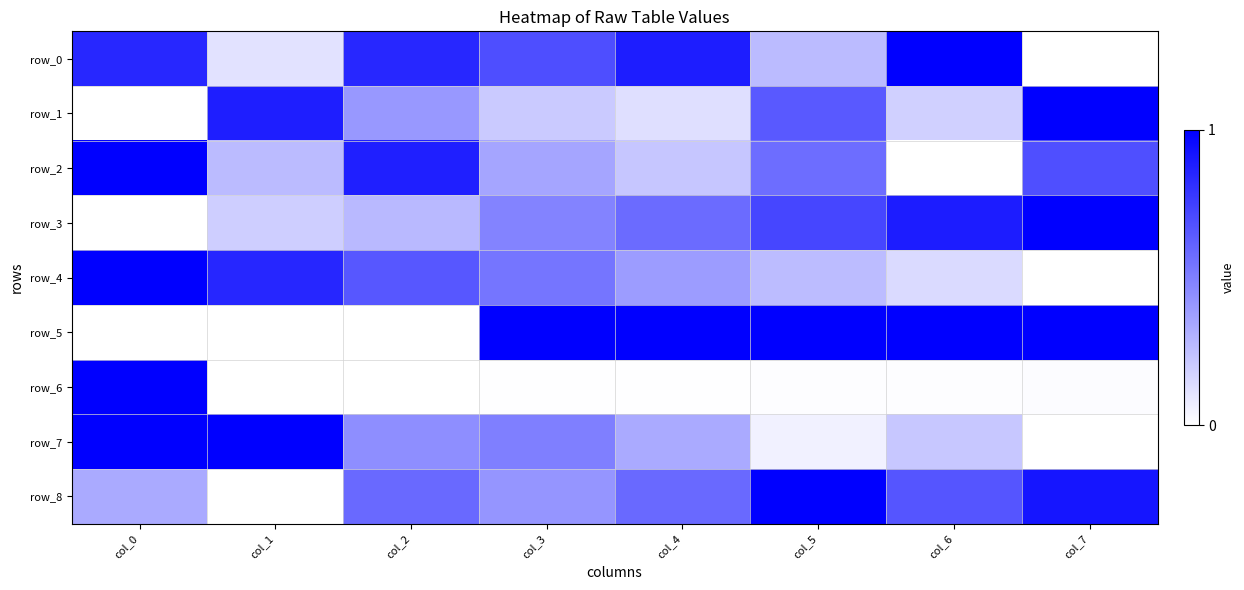

At which category is the sum across all series the highest?

col_0